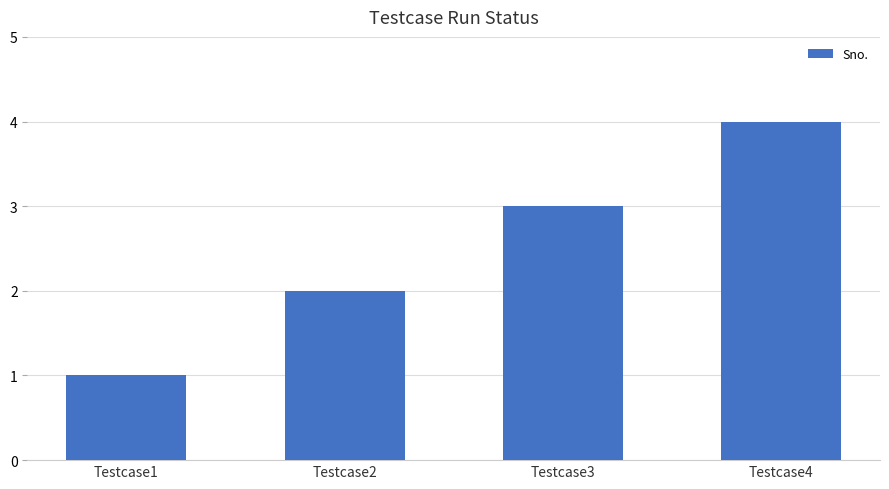

The chart shows a value of 3 at Testcase2. True or false?

False